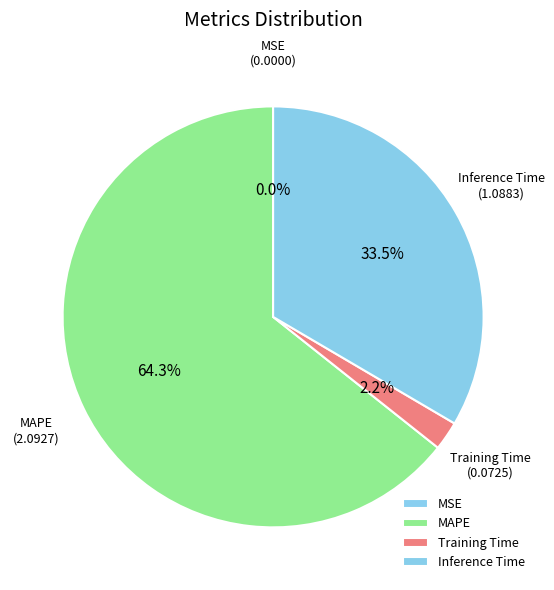

Which slice is the largest?

MAPE